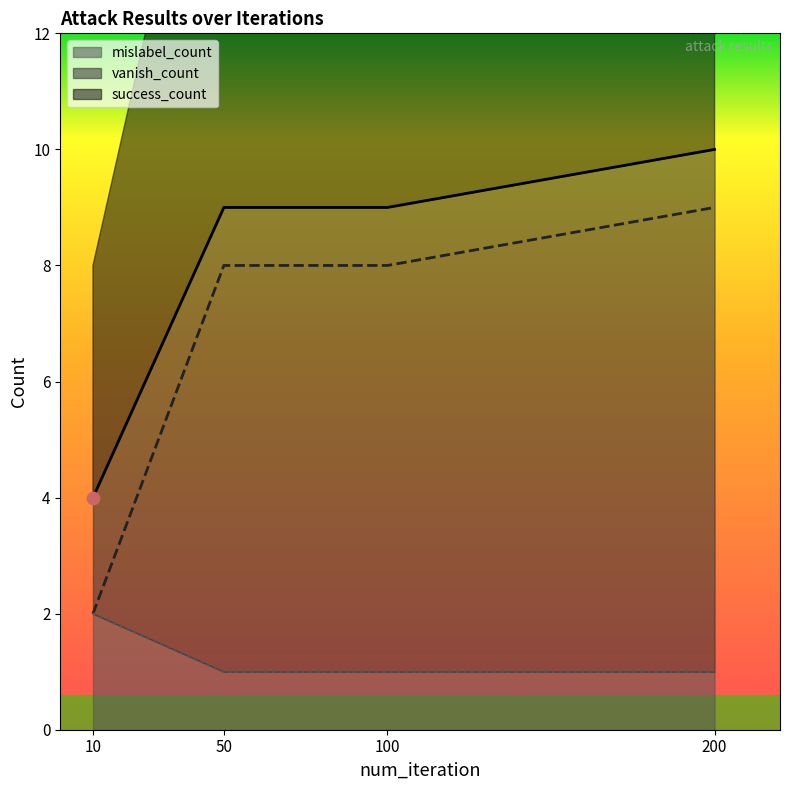

Which series reaches the minimum Y coordinate?

mislabel_count